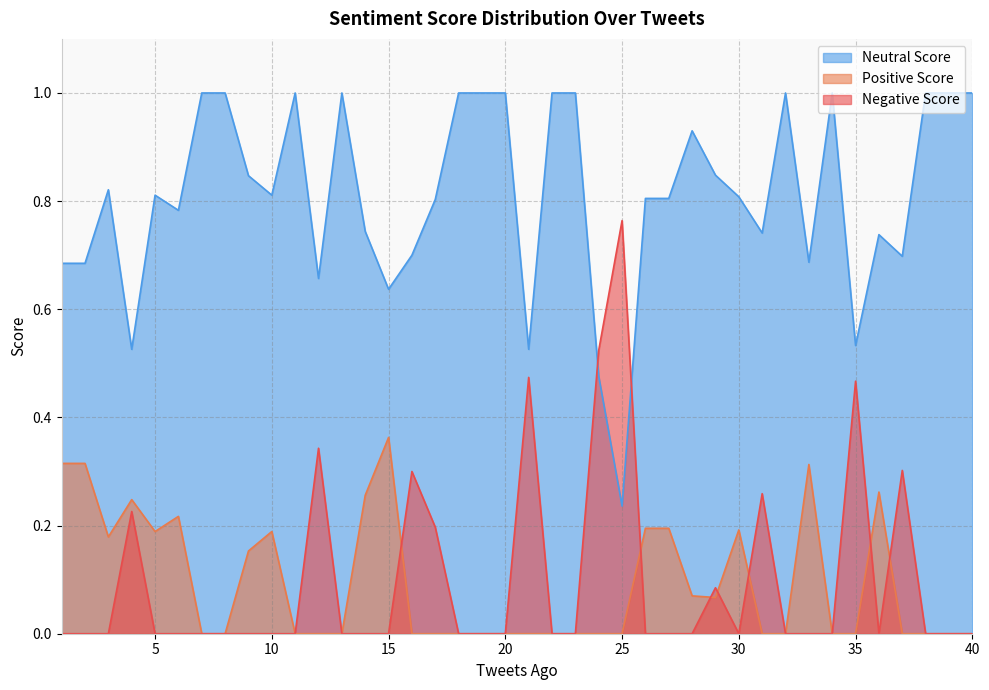

What is the difference between the maximum and minimum values in the Negative Score series?

0.8